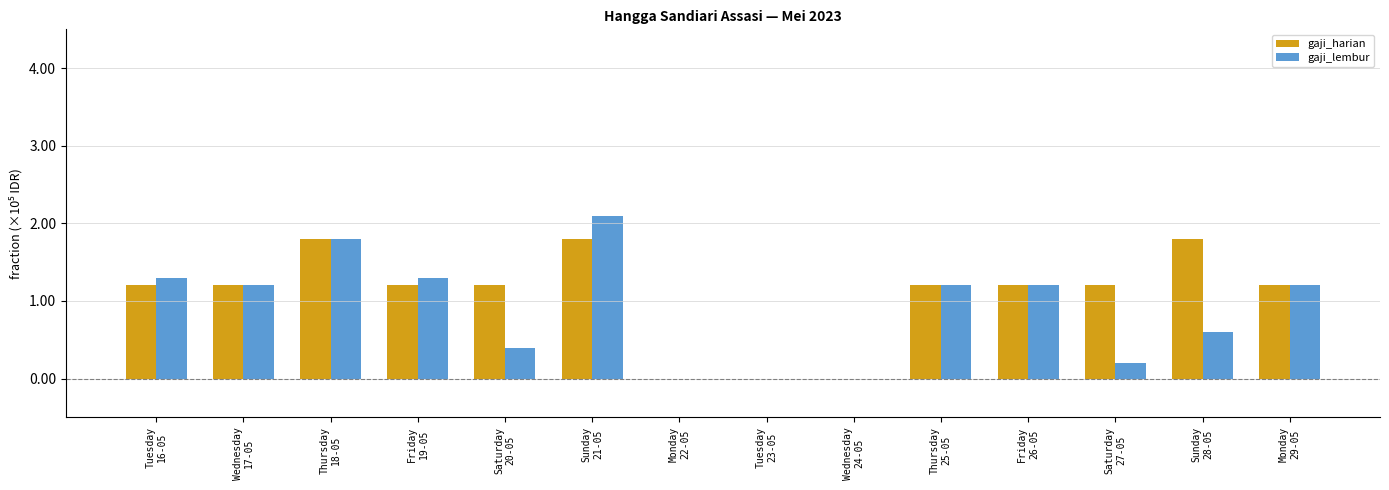

What are all the series names shown in the legend?

gaji_harian, gaji_lembur